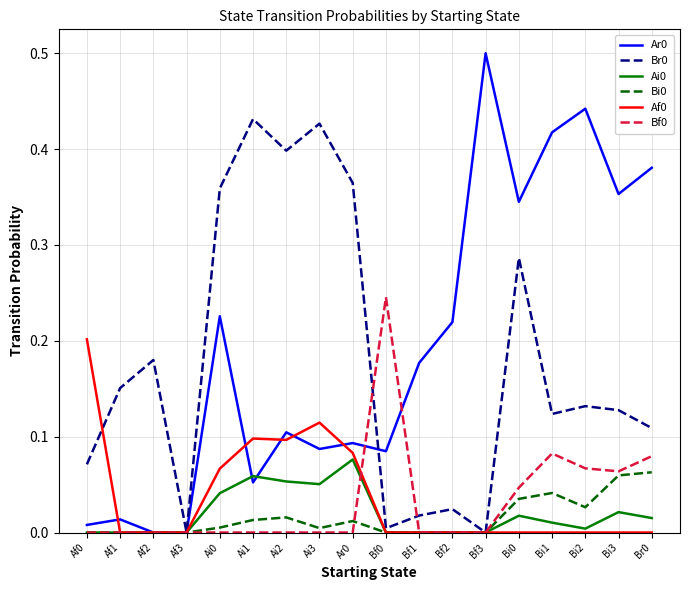

The Bi0 series shows 0.0 at Af3. True or false?

True